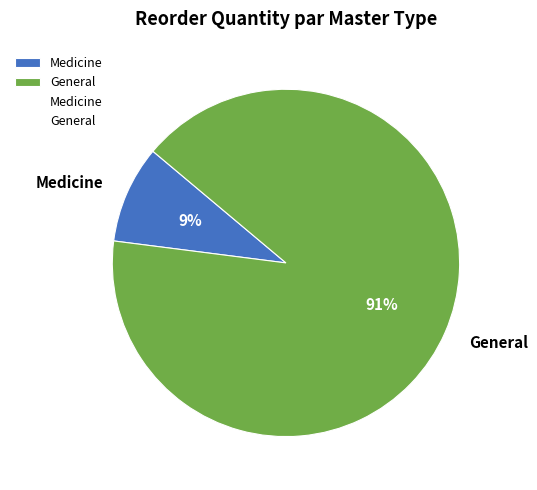

What is the smallest slice in the pie chart?

Medicine